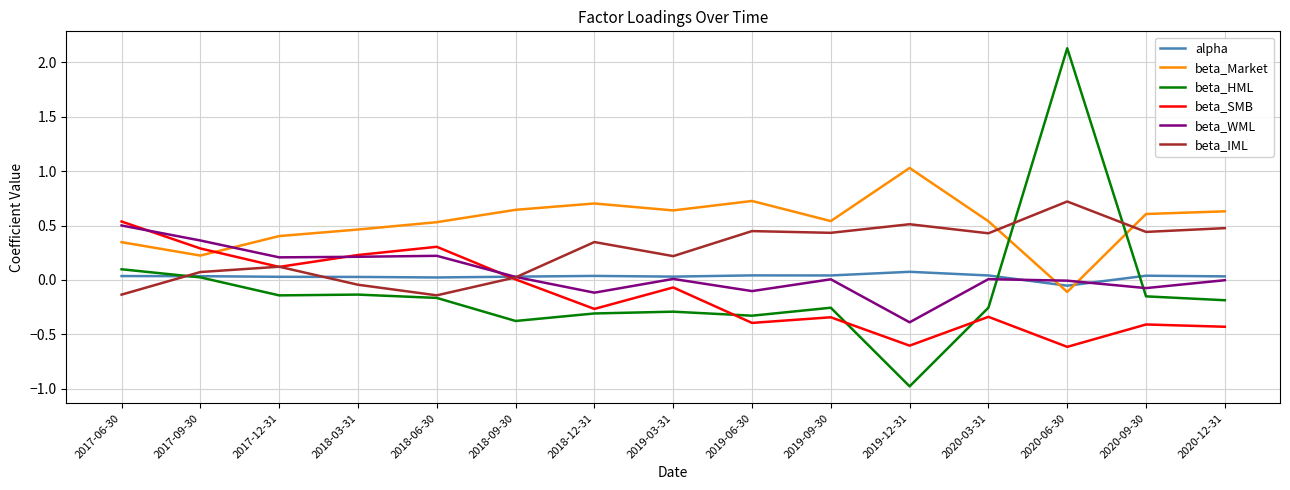

Does the chart have visible grid lines?

Yes